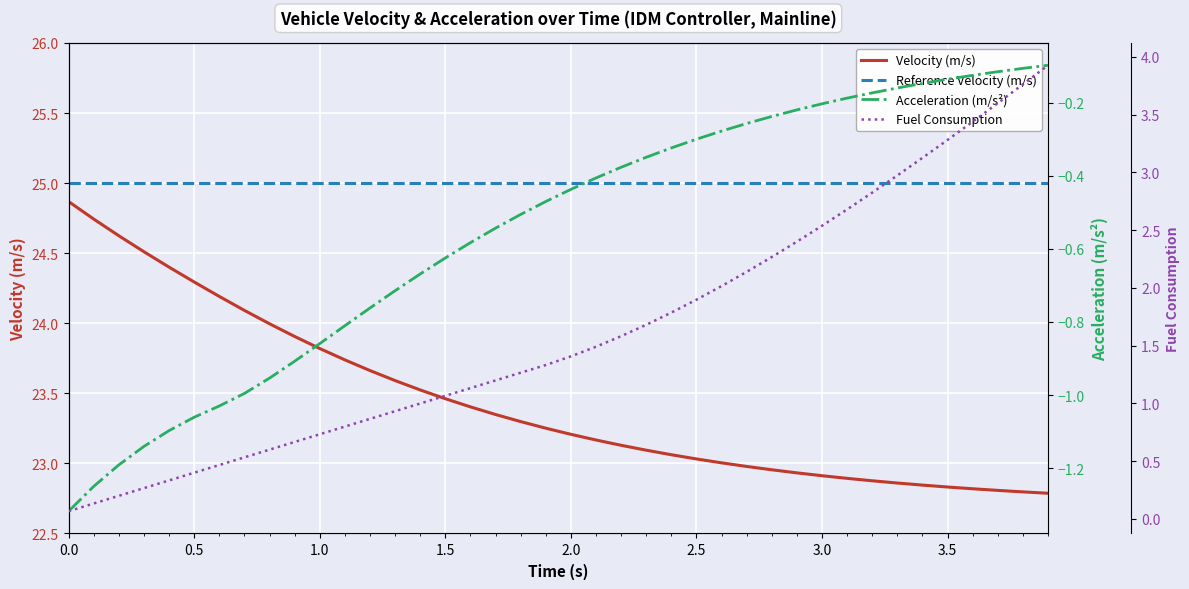

True or false: Reference Velocity (m/s) and Velocity (m/s) cross at least once.

False